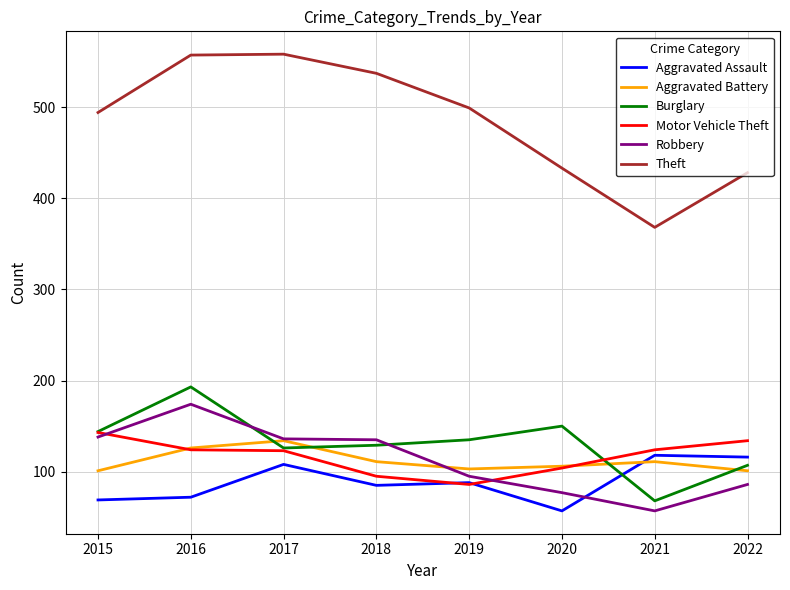

Which series has the largest range (max minus min)?

Theft